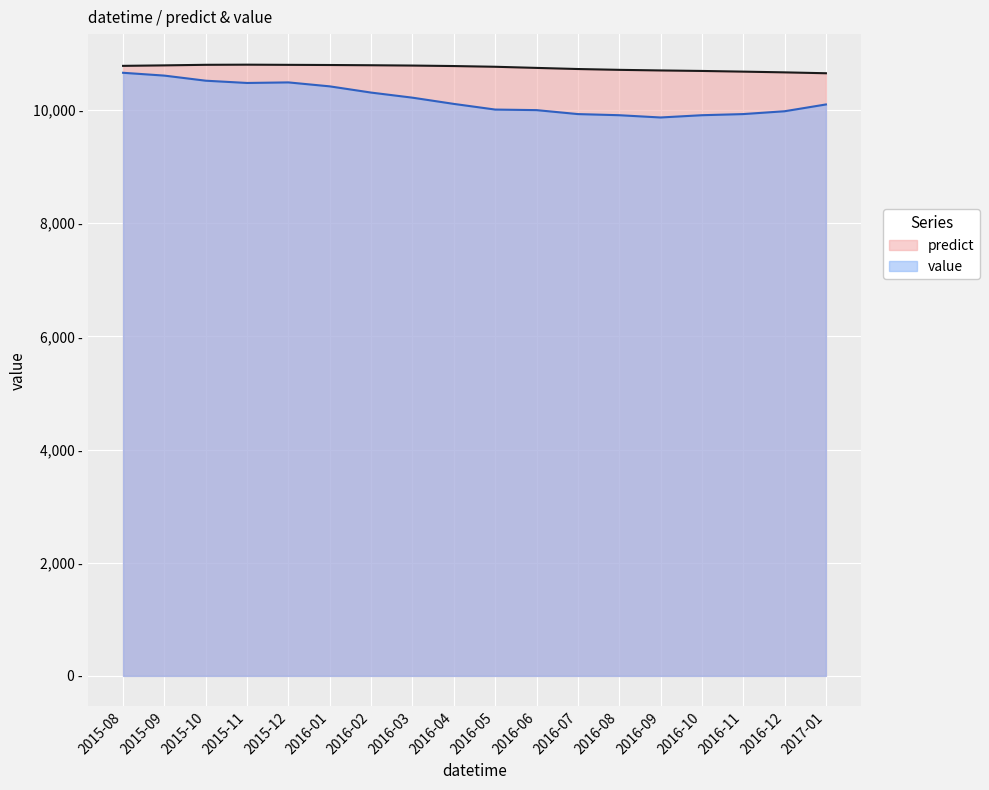

How many data points does each series have?

18